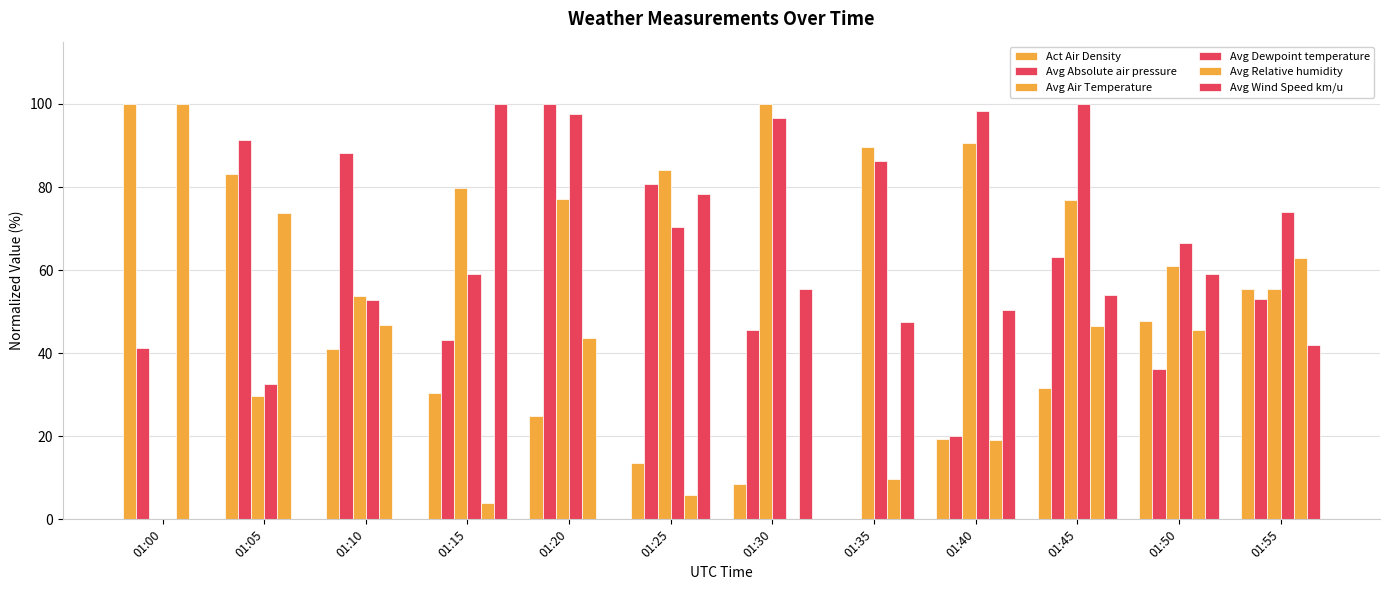

Does the chart contain stacked bars?

No